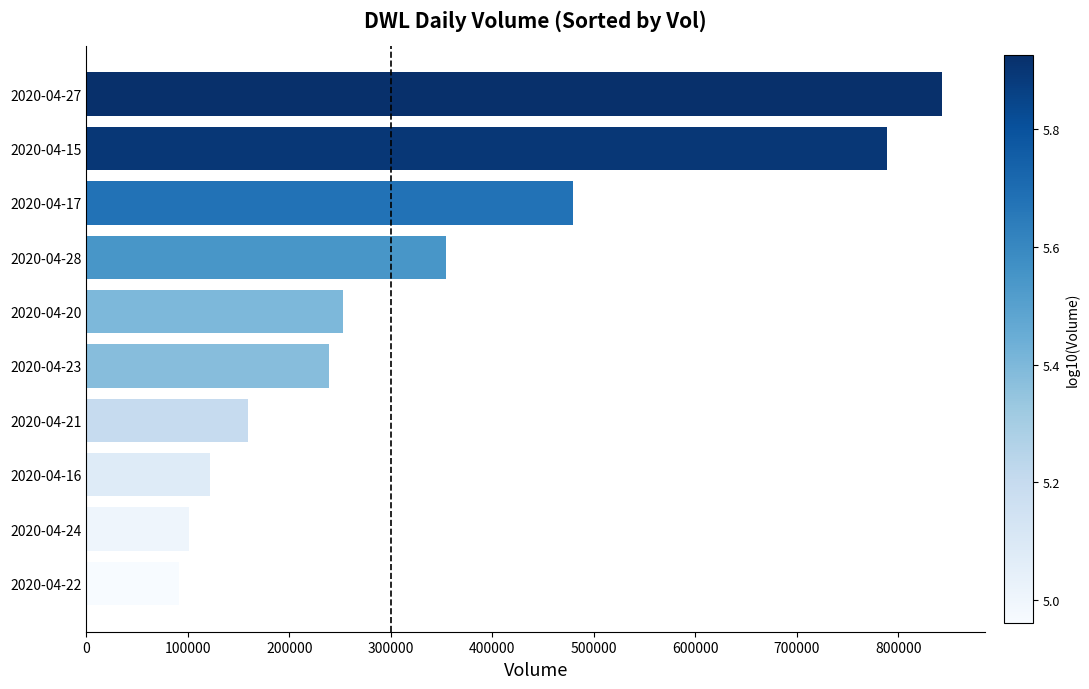

What is the smallest value displayed?

91500